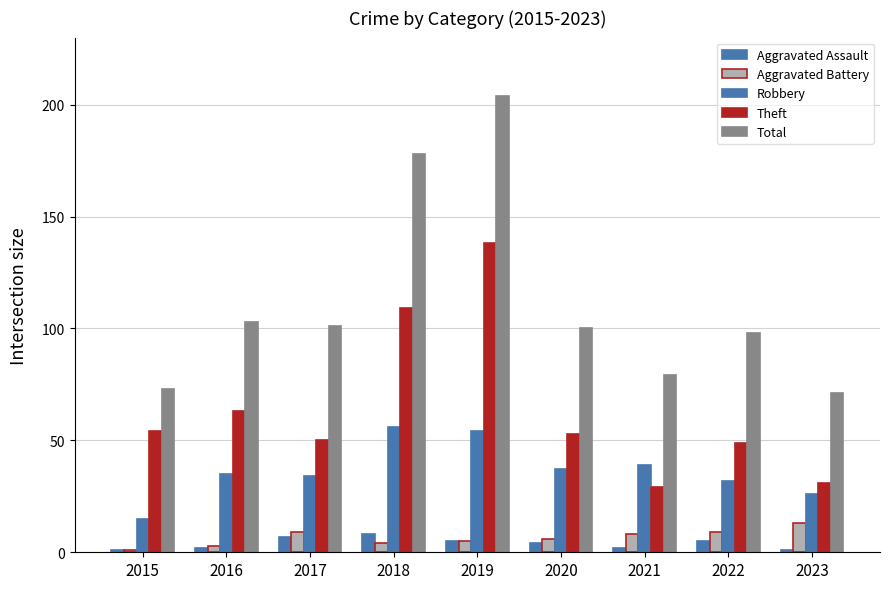

What is the greatest value displayed?

204